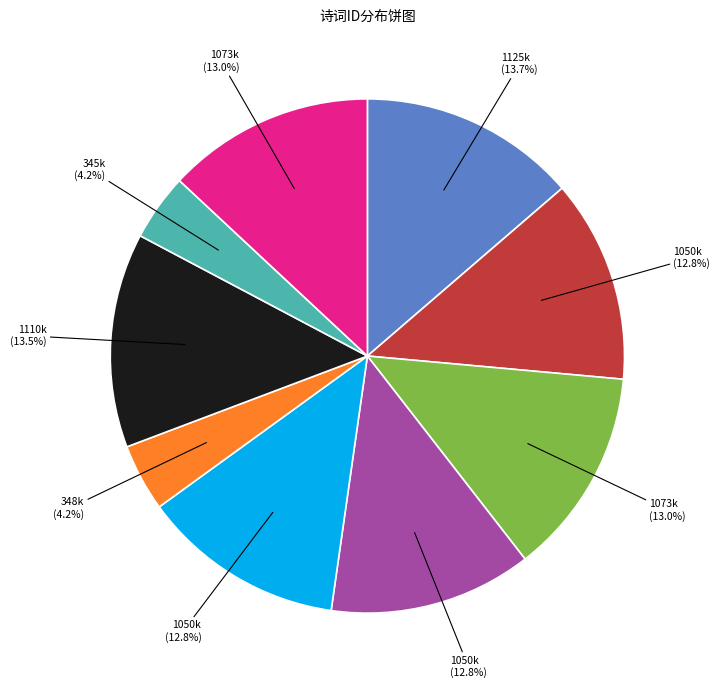

Does any single category account for the majority?

No